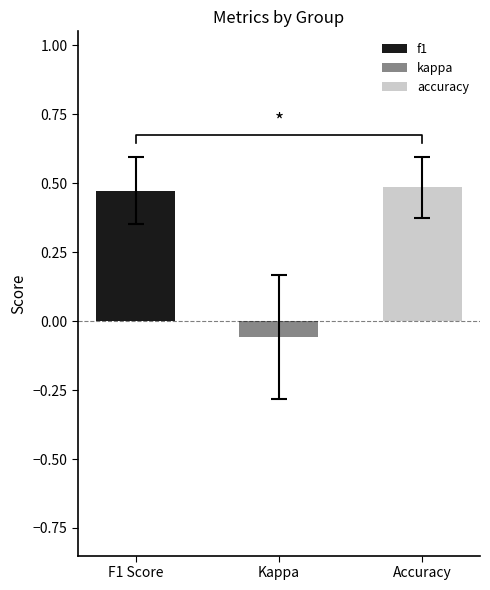

True or false: kappa has a value of -0.4 at 7.

False